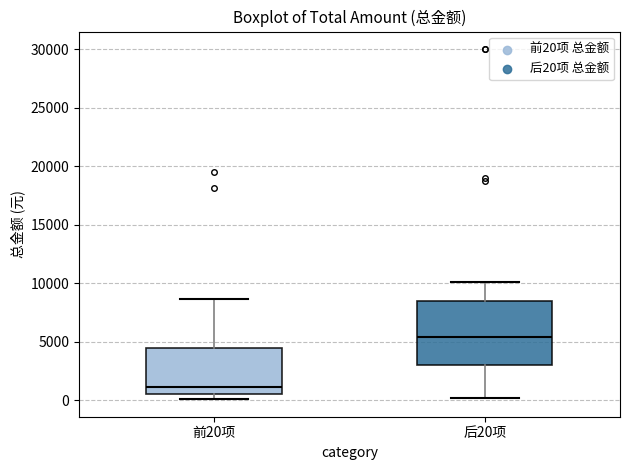

Reading left to right, transcribe this box plot: for each box, give where its median line is, the range the box spans, and where its two whiskers end, as read against the y-axis. The values are not printed on the chart, so give them approximately, as read against the axis.

前20项: median 1000, box 500 to 4500, whiskers 0 to 8500
后20项: median 5500, box 3000 to 8500, whiskers 0 to 10000